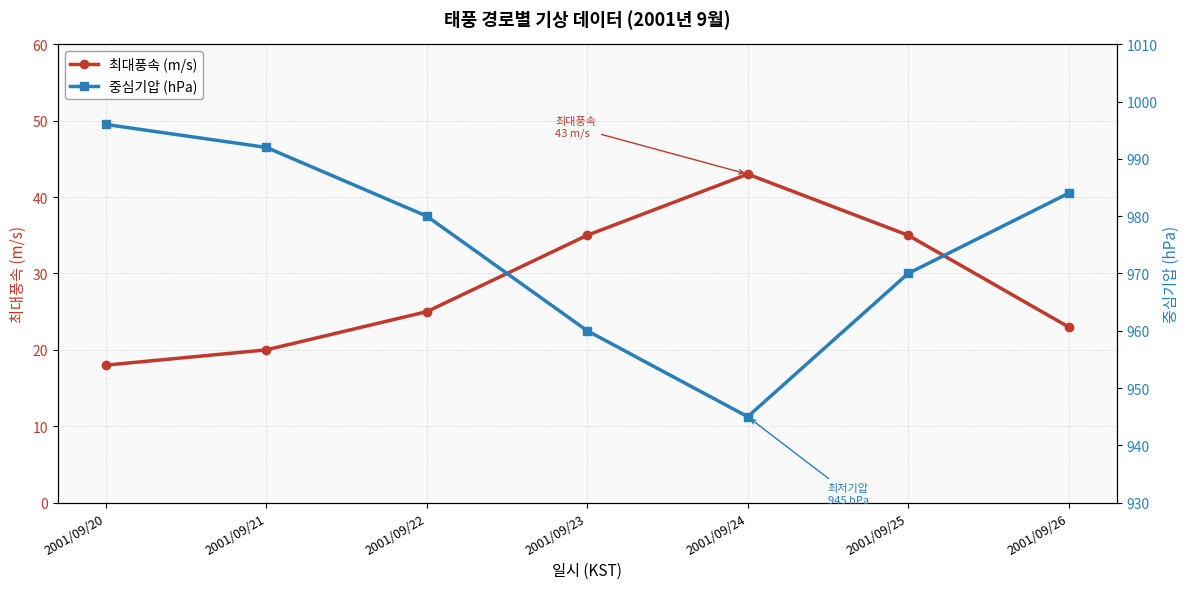

Reading left to right, extract all data points from this chart.

최대풍속 (m/s): 2001/09/20=18	2001/09/21=20	2001/09/22=25	2001/09/23=35	2001/09/24=43	2001/09/25=35	2001/09/26=23
중심기압 (hPa): 2001/09/20=996	2001/09/21=992	2001/09/22=980	2001/09/23=960	2001/09/24=945	2001/09/25=970	2001/09/26=984